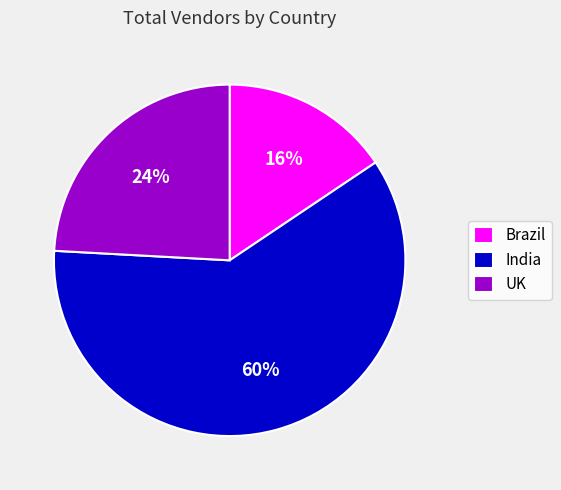

Between UK and India, which is larger?

India